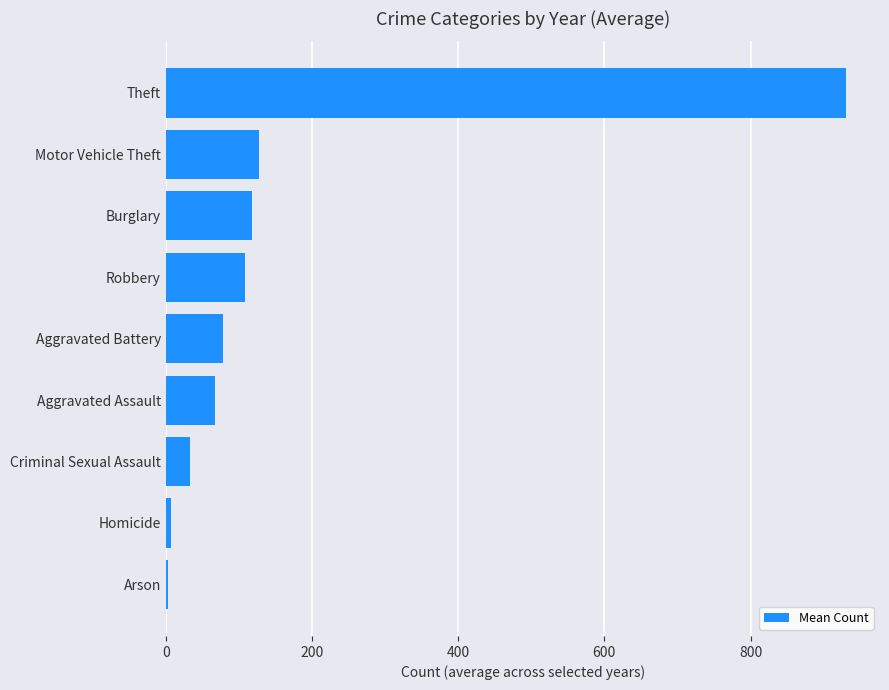

At which label is the value closest to 467?

Motor Vehicle Theft